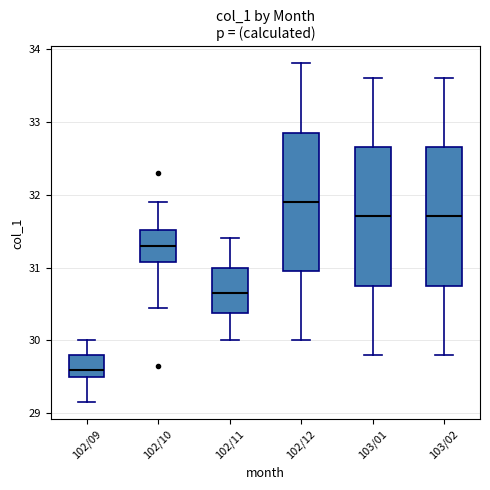

Which box's median line is the highest?

102/12